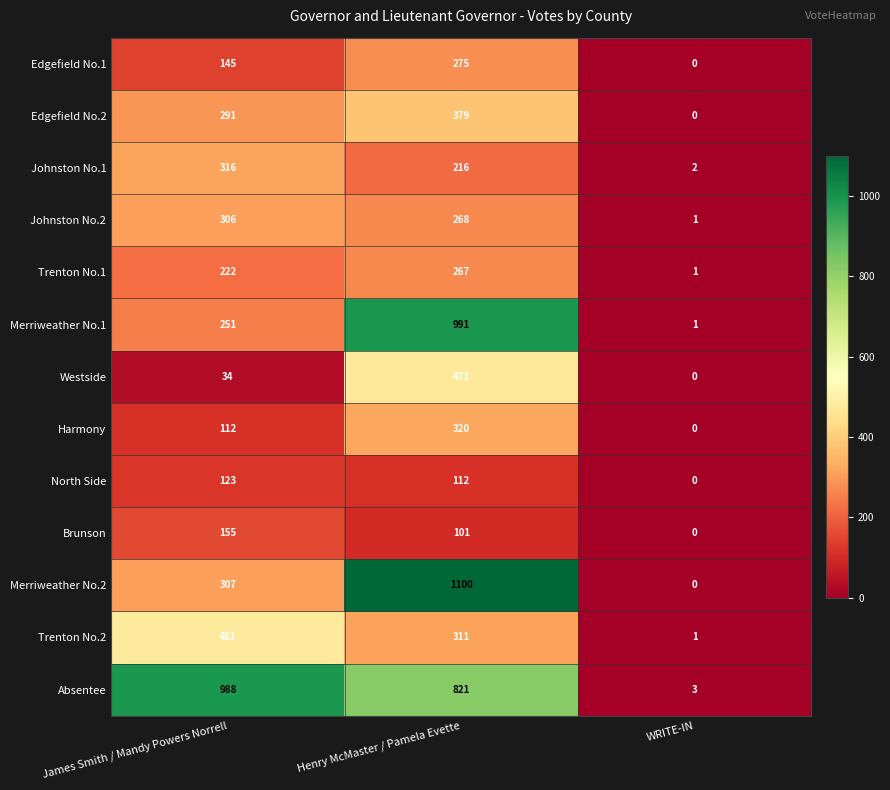

Which category has the highest value across all series?

Henry McMaster / Pamela Evette